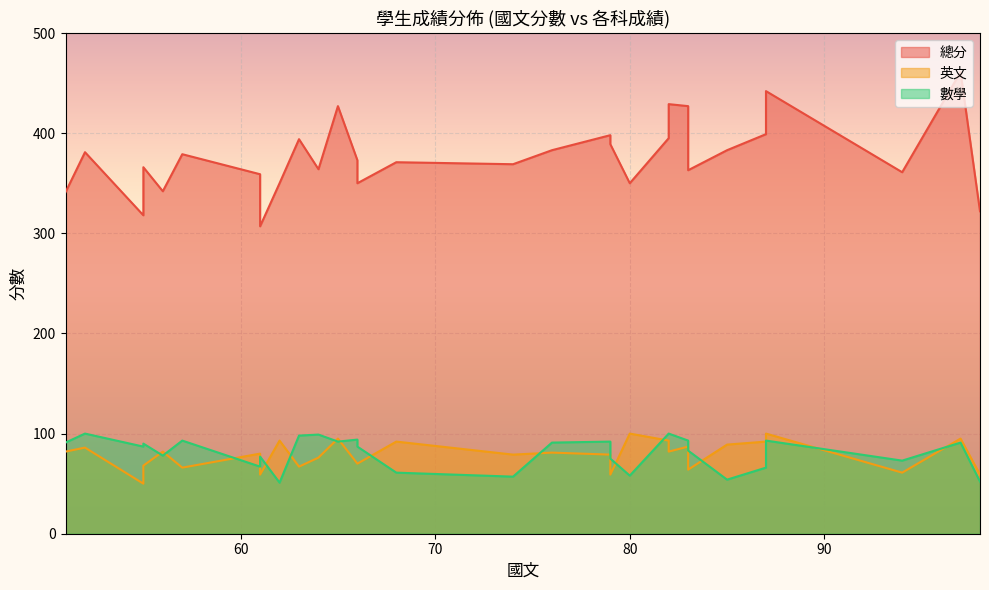

At which category does the chart reach its minimum across all series?

55